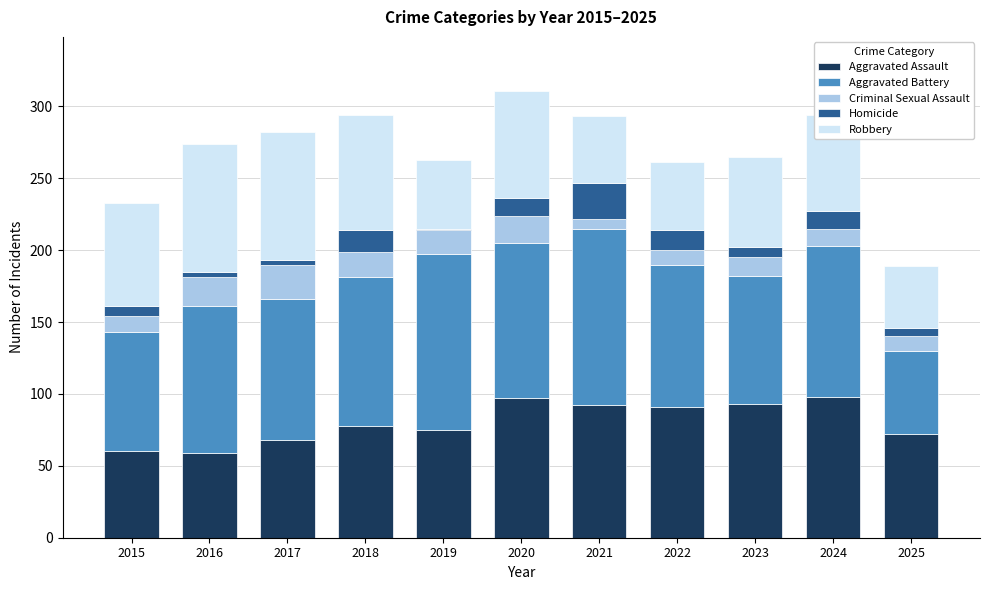

Are the bars grouped side by side (vs. stacked)?

No